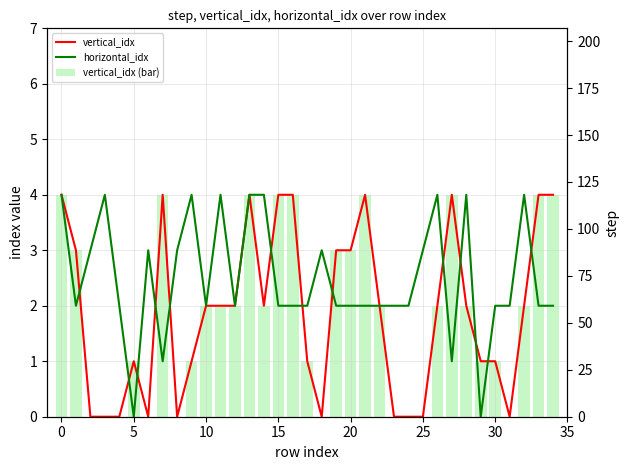

How many data points in vertical_idx (bar) are less than 2?

15